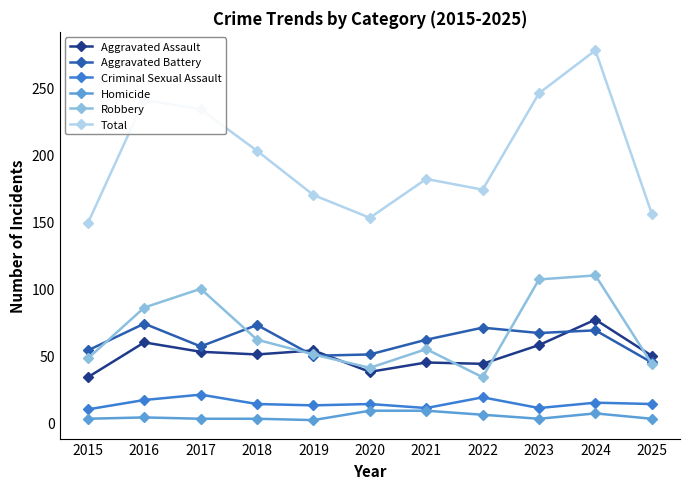

What is the highest value of the Homicide series?

9